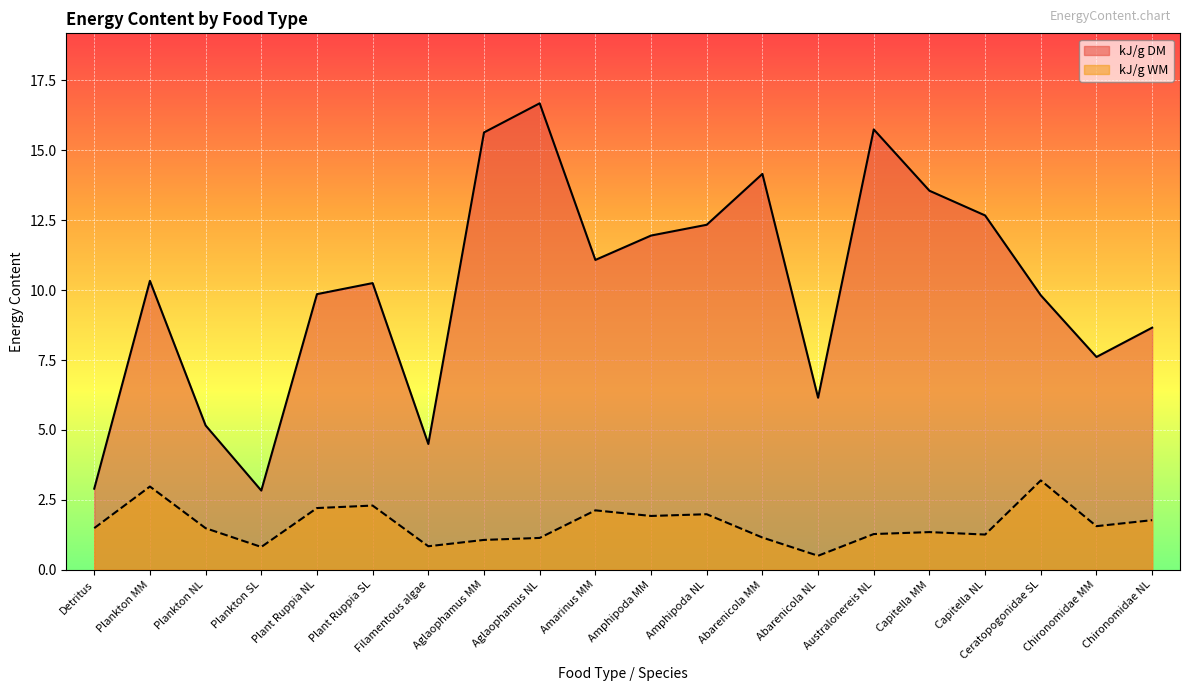

What is the approximate value of kJ/g DM at Capitella NL?

12.7